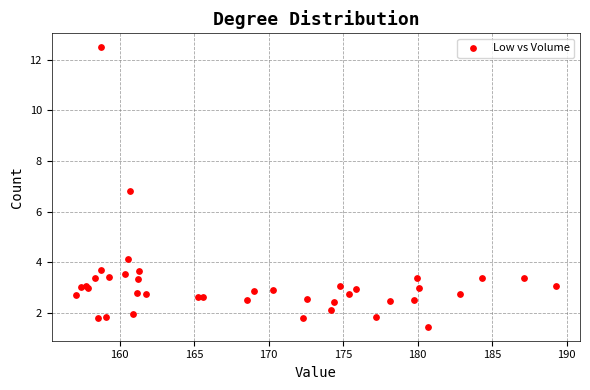

What Y value in the scatter plot is closest to 6?

6.8